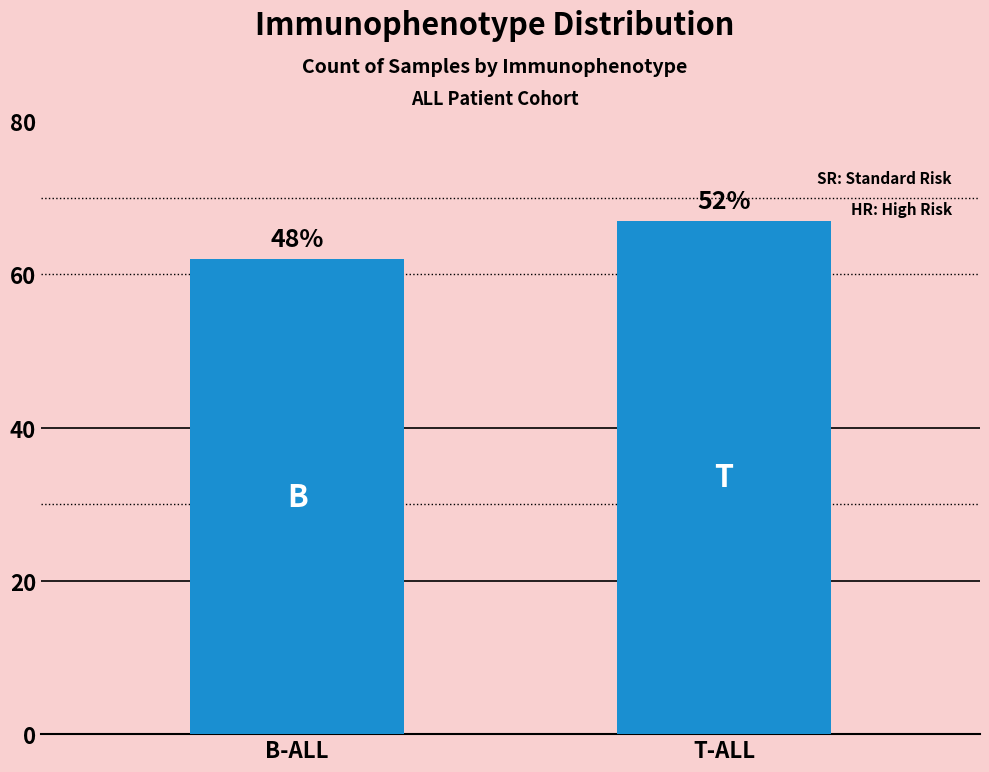

How many bars are there in total?

2